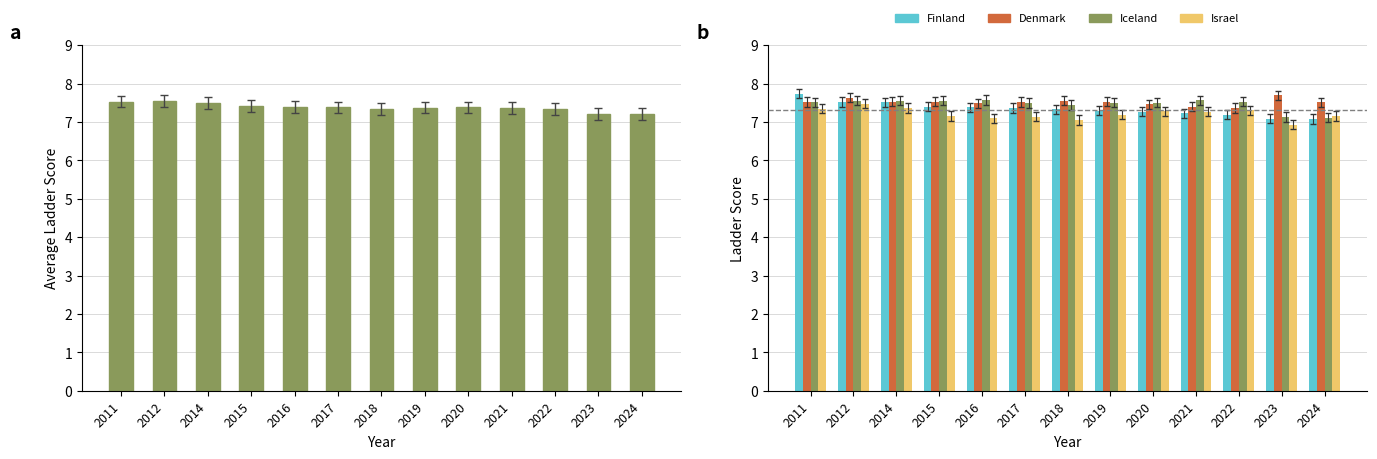

At 2021, list the series in order from smallest to largest.

Finland, Israel, Average Ladder Score, Denmark, Iceland